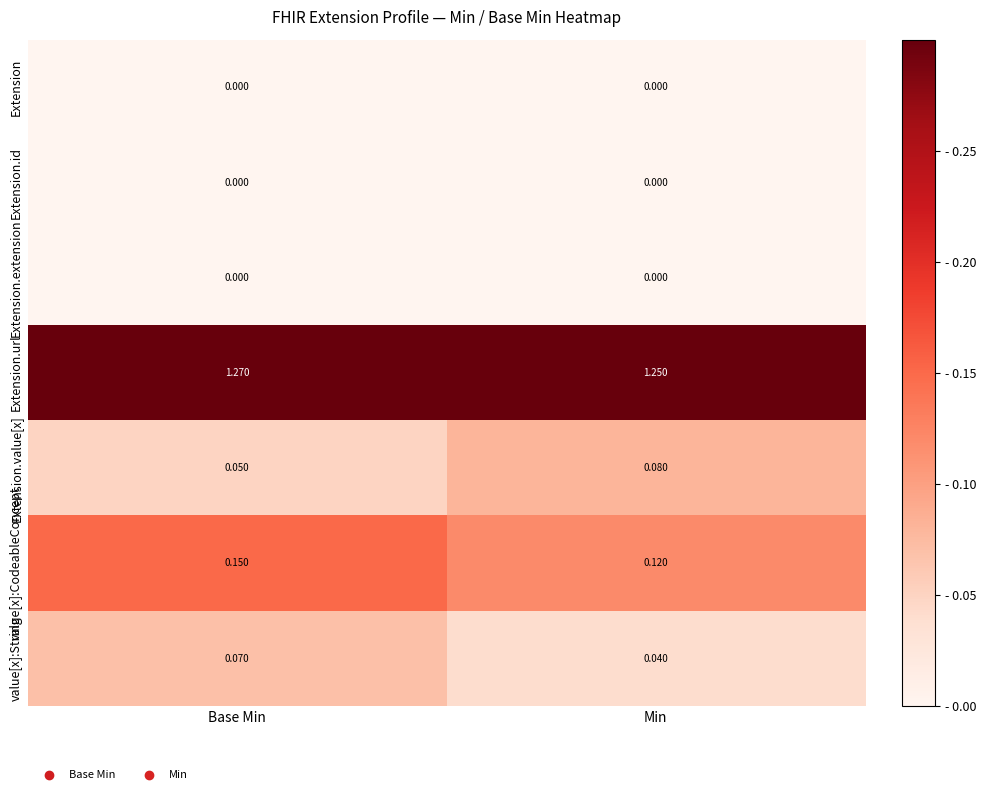

List the labels in order of Extension.url value, largest first.

Base Min, Min